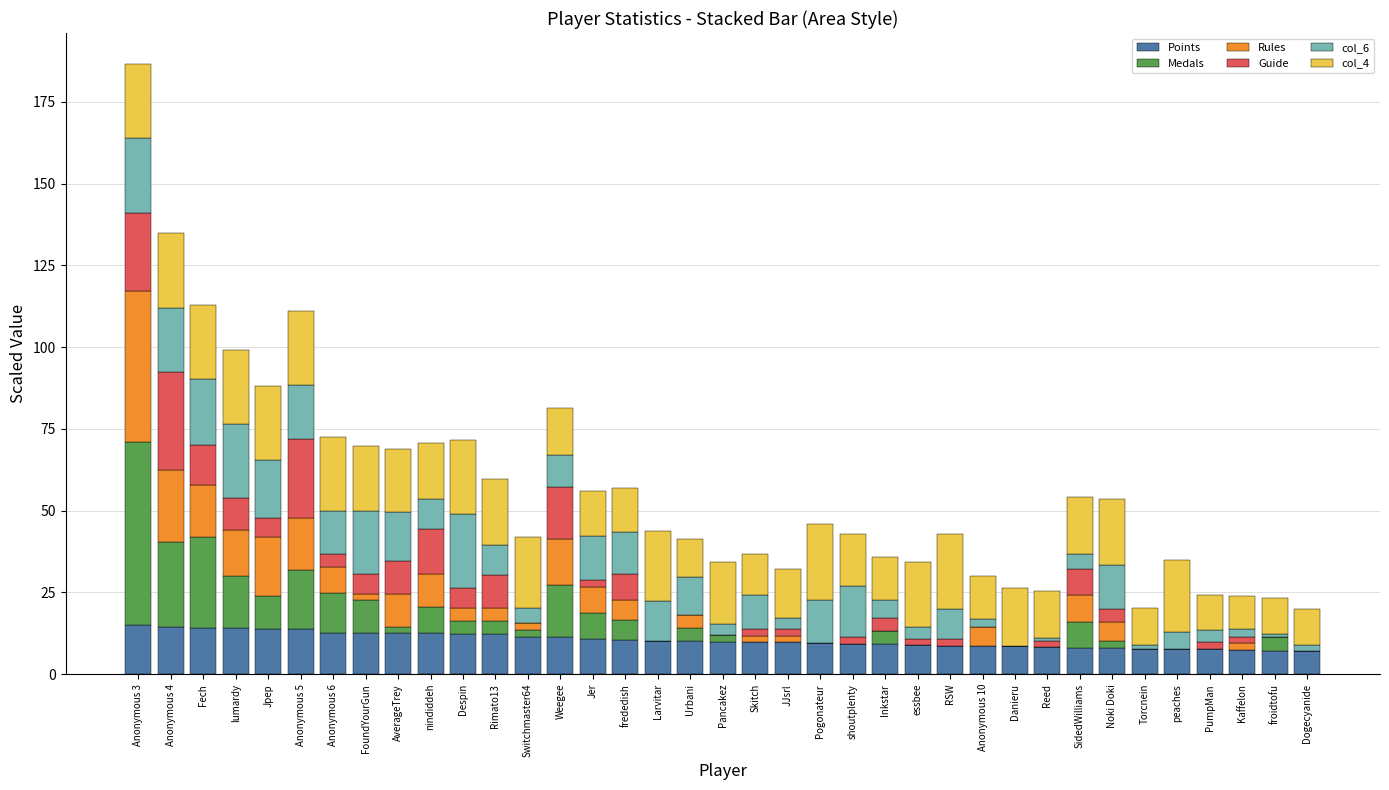

What is the total value across all series at frededish?

57.0